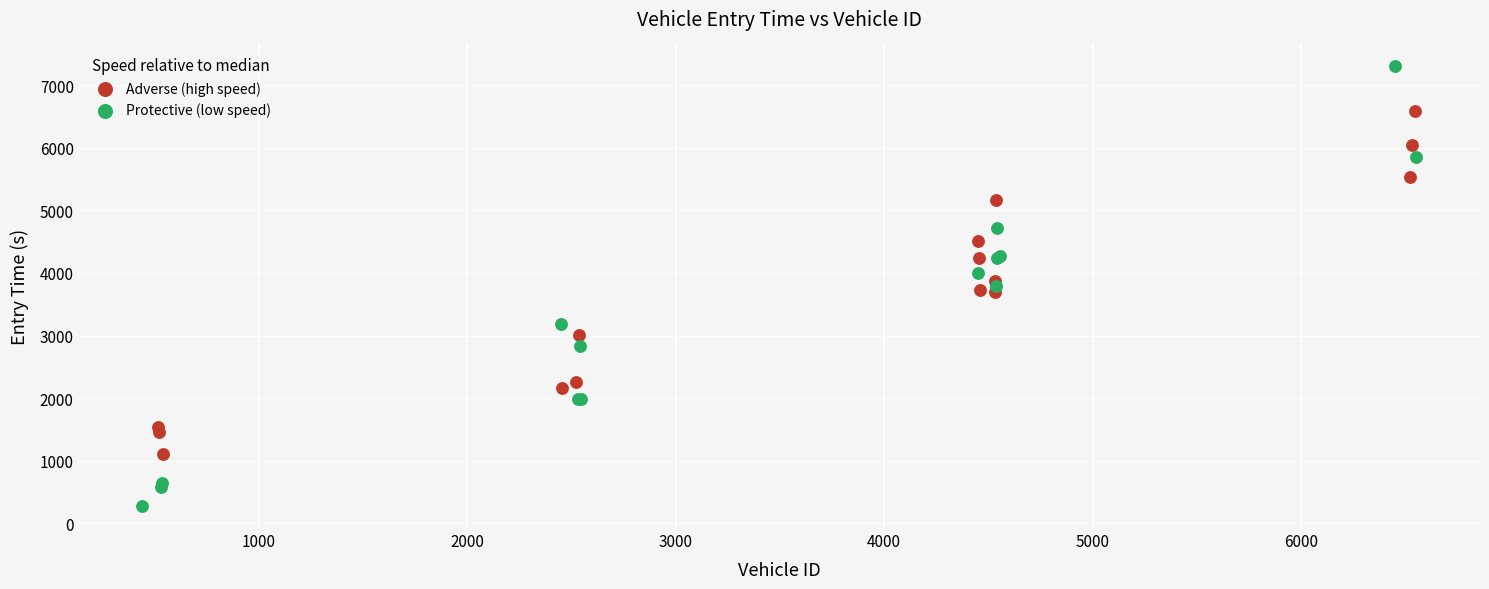

Which series reaches the maximum Y coordinate?

Protective (low speed)